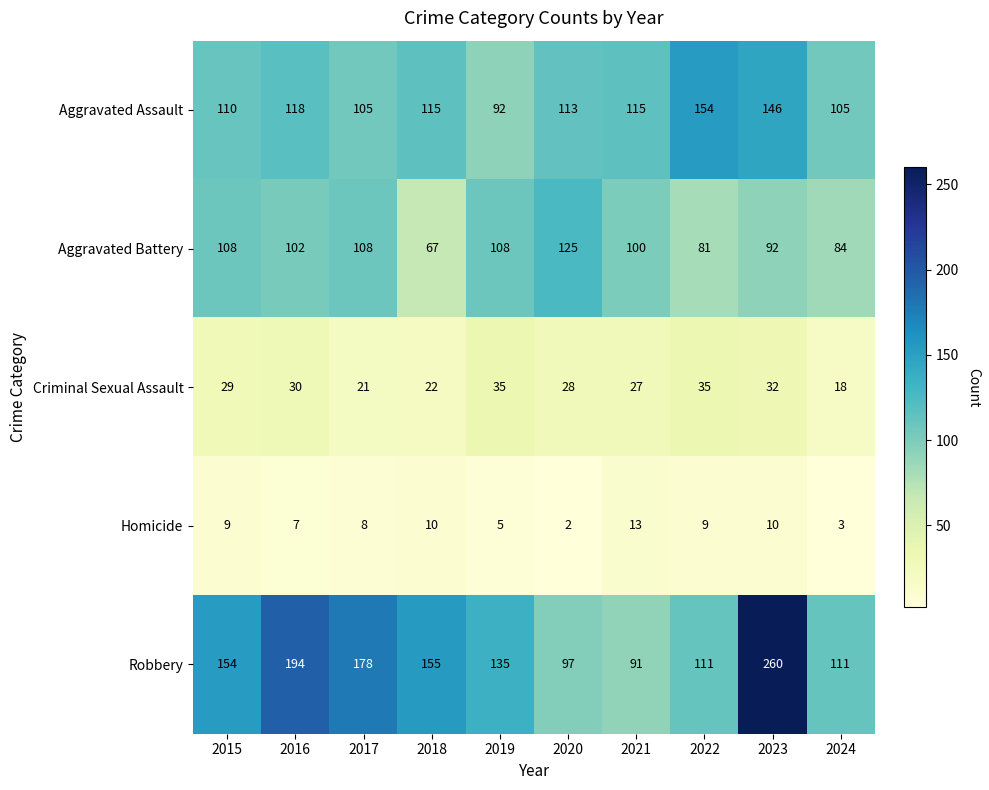

What is the difference between the maximum and minimum values in the Homicide series?

11